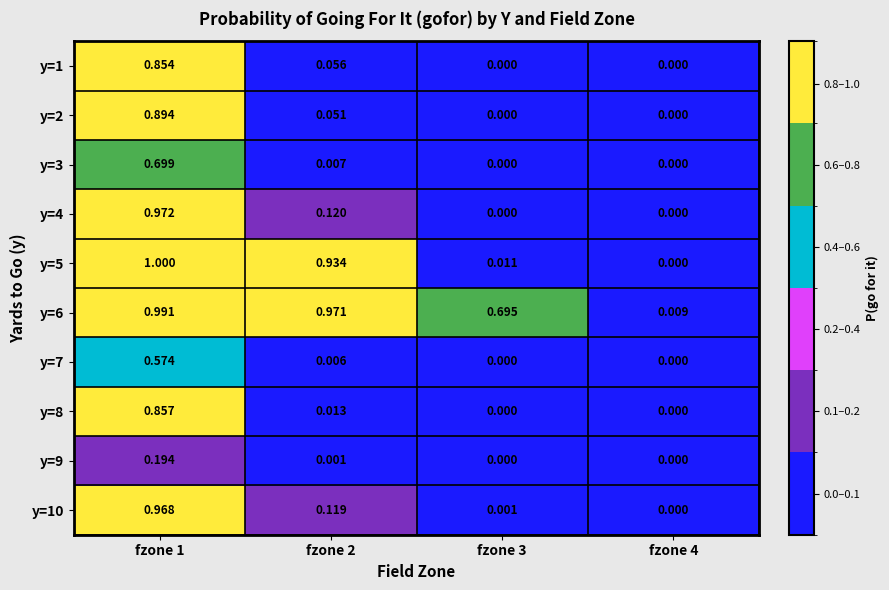

Is the value of y=6 at fzone 2 greater than the value of y=8 at fzone 1?

Yes